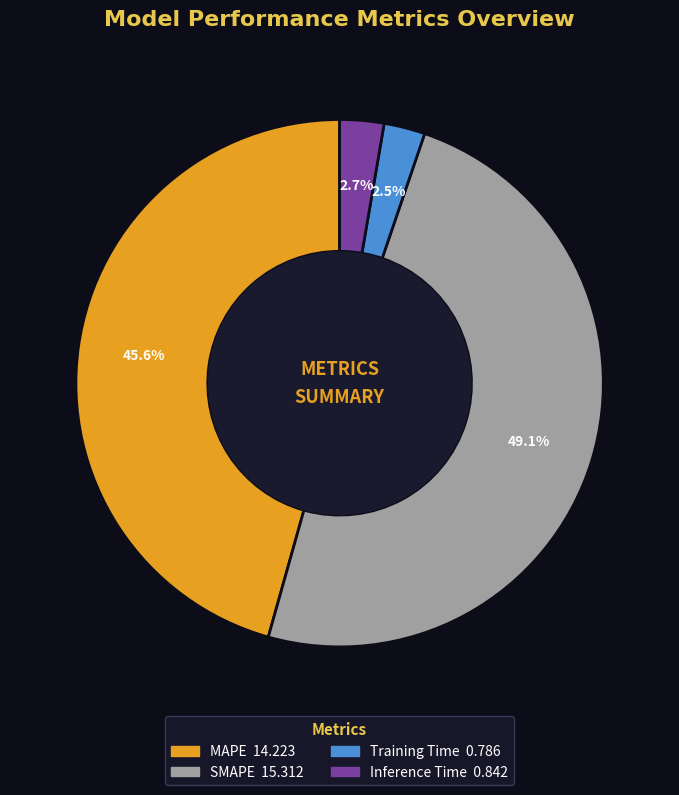

What is the largest slice in the pie chart?

SMAPE